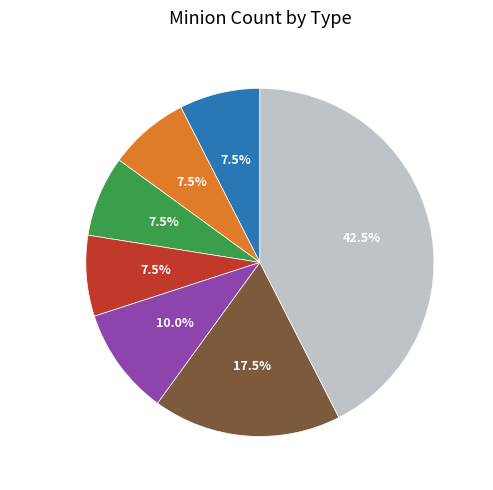

Does Wolf account for over 50% of the chart?

No